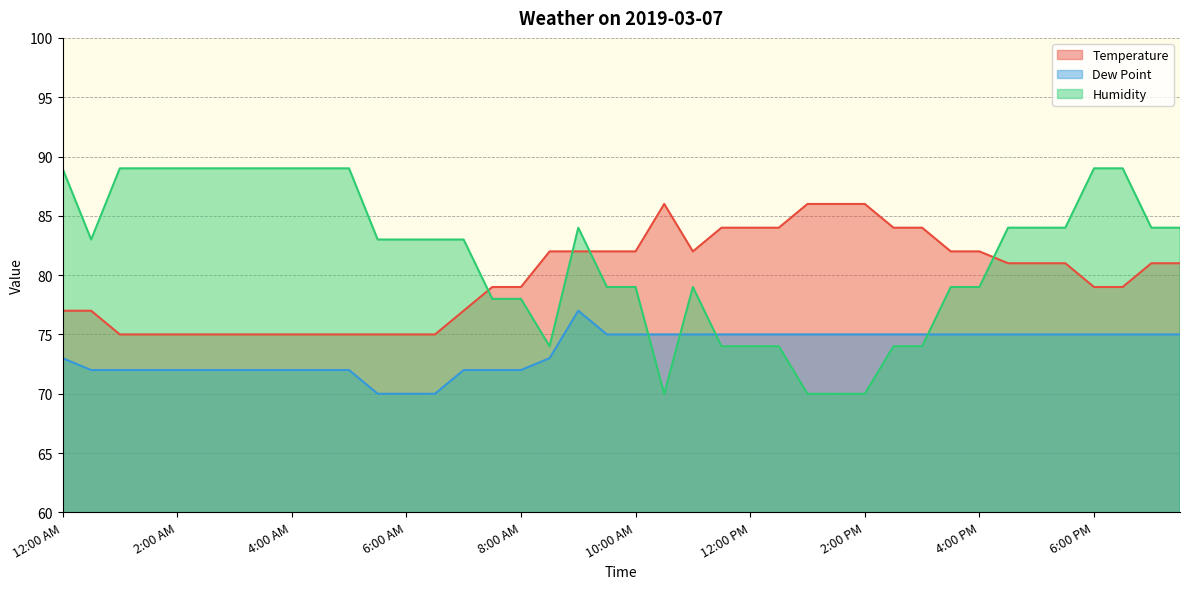

What is the total value across all series at 3:00 AM?

236